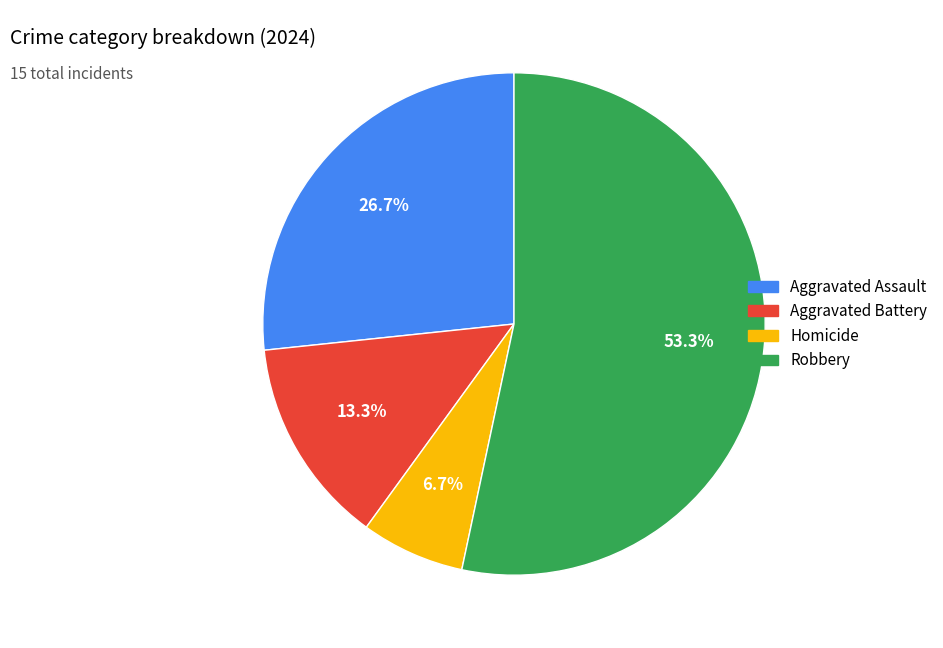

To the nearest percent, what is the average slice percentage?

25%